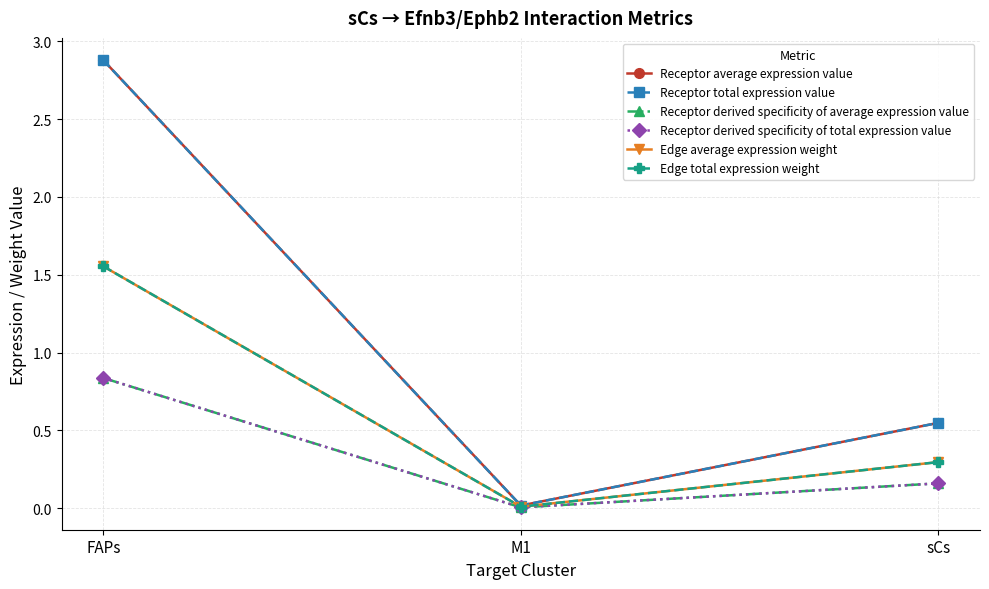

What is the value of the Edge average expression weight point at the 1st from the left?

1.6